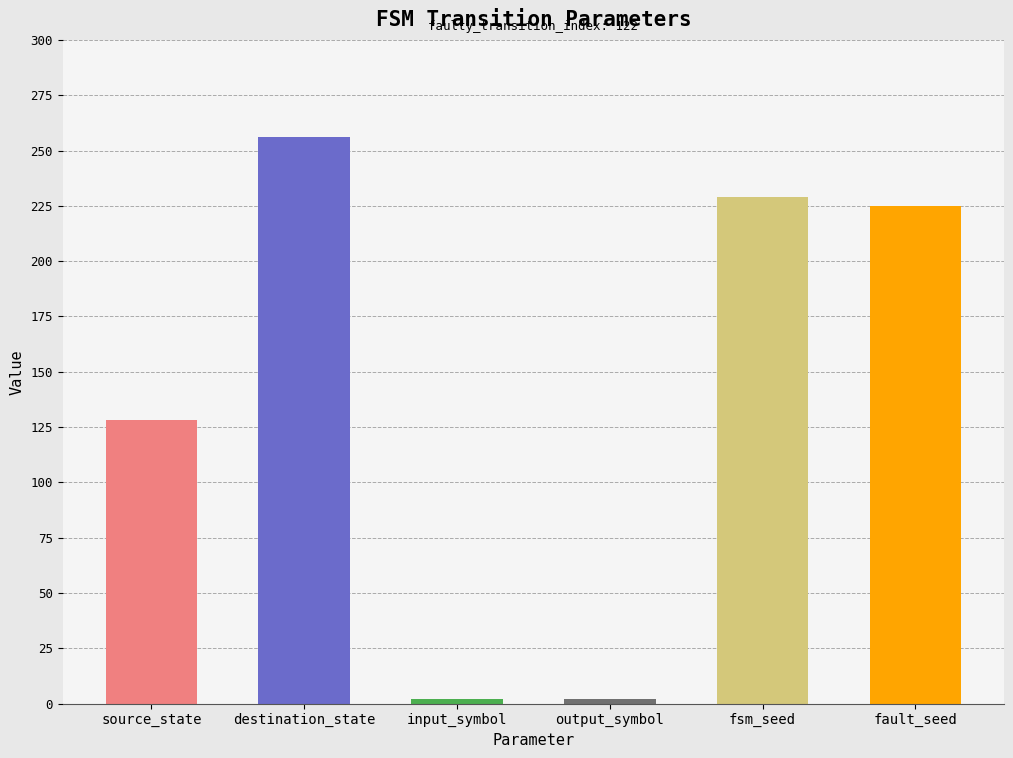

Is it true that the value at input_symbol is 2?

True